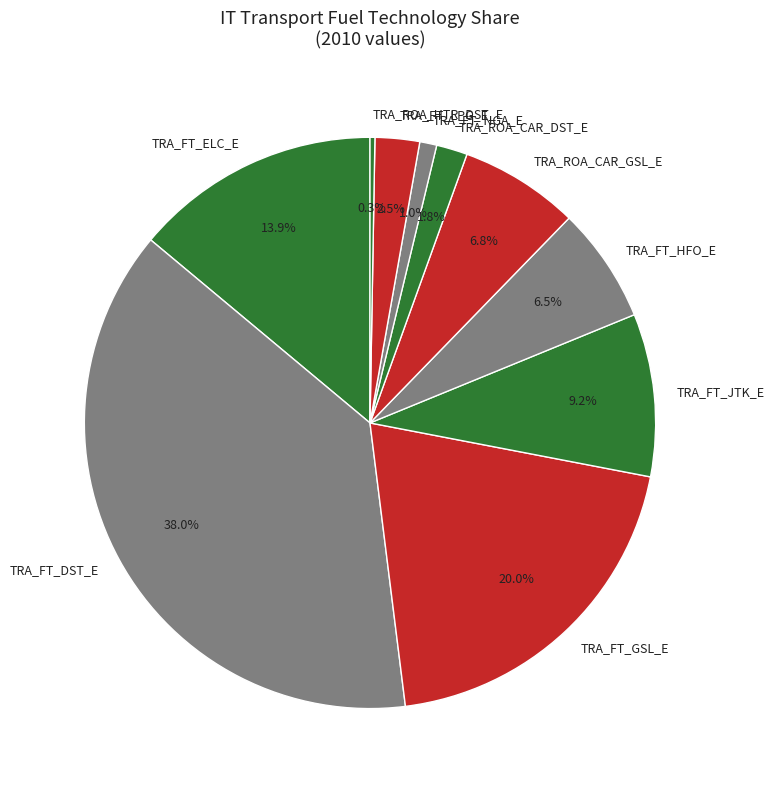

Do TRA_FT_NGA_E and TRA_FT_DST_E together represent more than half of the pie?

No